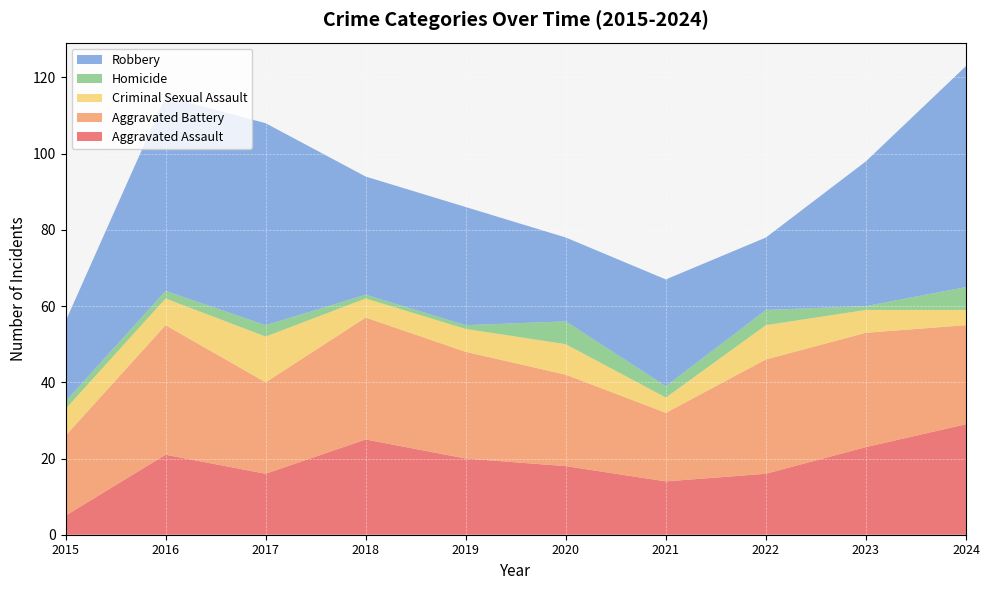

Reading left to right, transcribe all the data shown in this chart.

Aggravated Assault: 2015=5	2016=21	2017=16	2018=25	2019=20	2020=18	2021=14	2022=16	2023=23	2024=29
Aggravated Battery: 2015=21	2016=34	2017=24	2018=32	2019=28	2020=24	2021=18	2022=30	2023=30	2024=26
Criminal Sexual Assault: 2015=7	2016=7	2017=12	2018=5	2019=6	2020=8	2021=4	2022=9	2023=6	2024=4
Homicide: 2015=2	2016=2	2017=3	2018=1	2019=1	2020=6	2021=3	2022=4	2023=1	2024=6
Robbery: 2015=21	2016=51	2017=53	2018=31	2019=31	2020=22	2021=28	2022=19	2023=38	2024=58